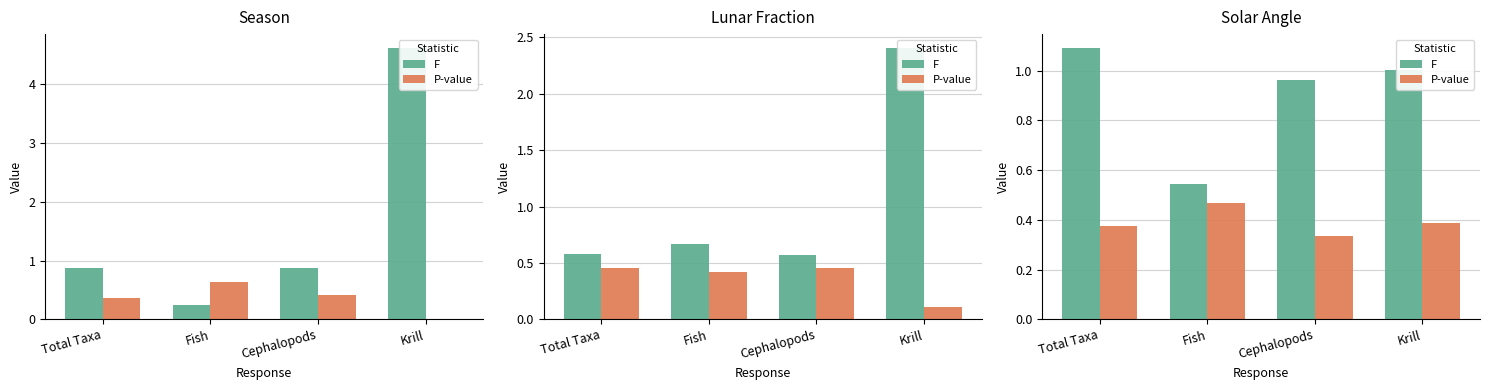

Rank the series by their average value, from lowest to highest.

P-value, F